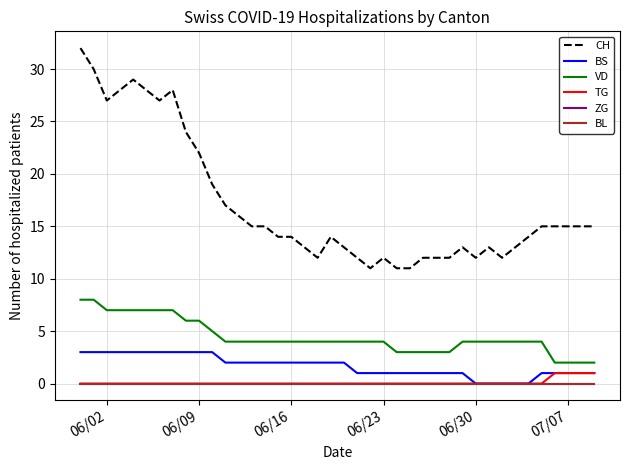

Does the chart display data point markers on the line(s)?

No